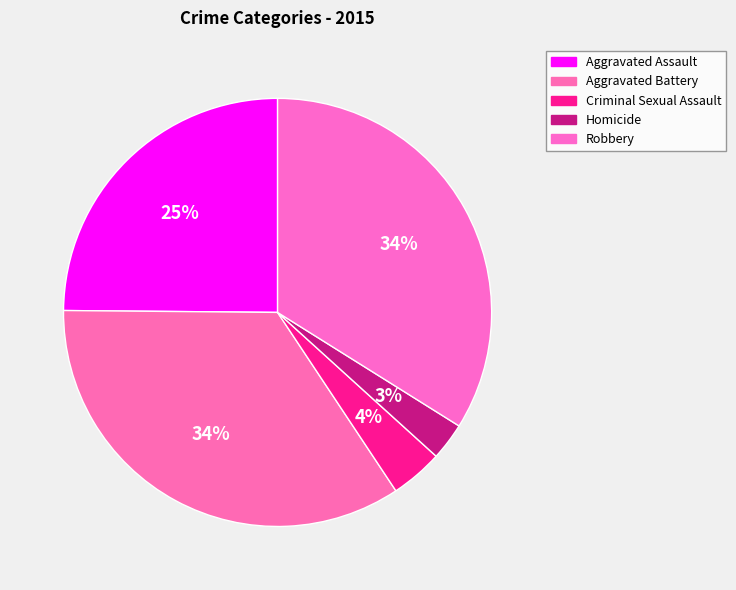

To the nearest percent, what percentage of the pie is Aggravated Assault?

25%